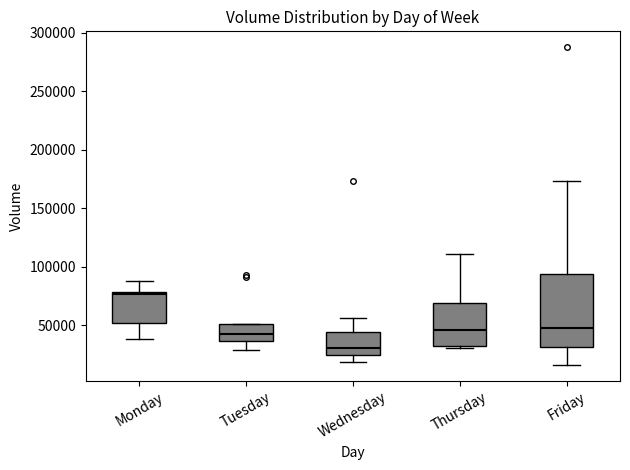

Reading left to right, read every box against the y-axis: the position of its median line, the range the box covers, and the ends of its whiskers. The values are not printed on the chart, so give them approximately, as read against the axis.

Monday: median 75000, box 50000 to 80000, whiskers 40000 to 90000
Tuesday: median 40000, box 35000 to 50000, whiskers 30000 to 50000
Wednesday: median 30000, box 25000 to 45000, whiskers 20000 to 55000
Thursday: median 45000, box 35000 to 70000, whiskers 30000 to 110000
Friday: median 50000, box 30000 to 95000, whiskers 15000 to 175000